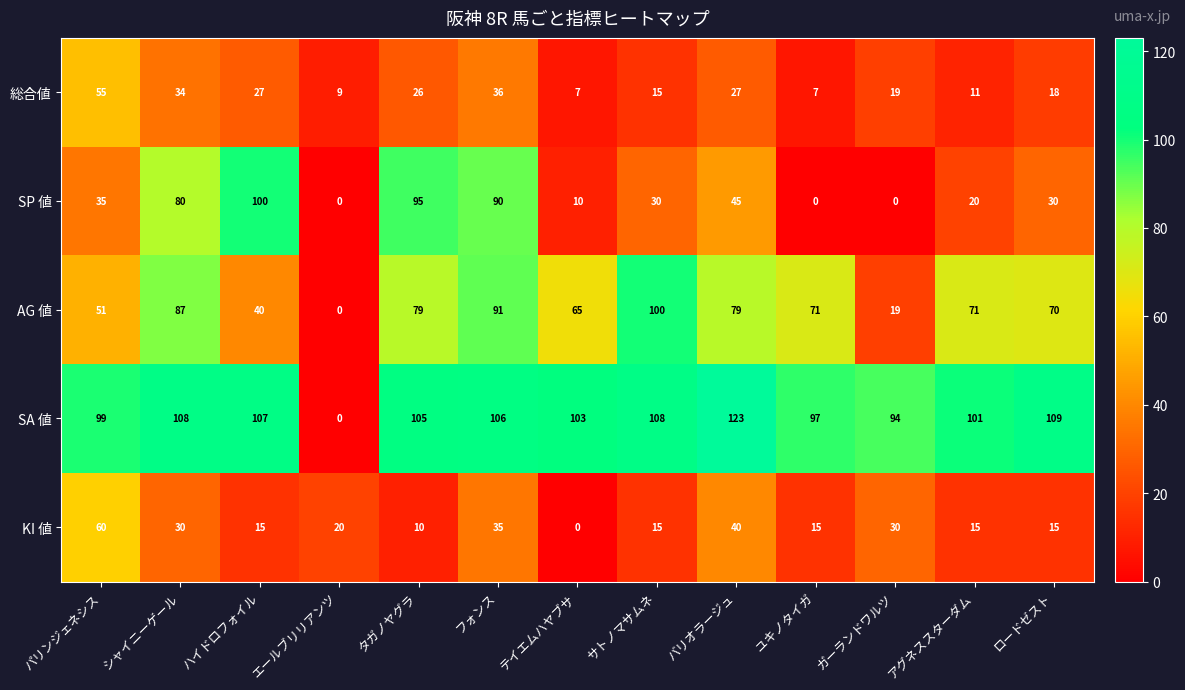

What is the total value across all series at ガーランドワルツ?

162